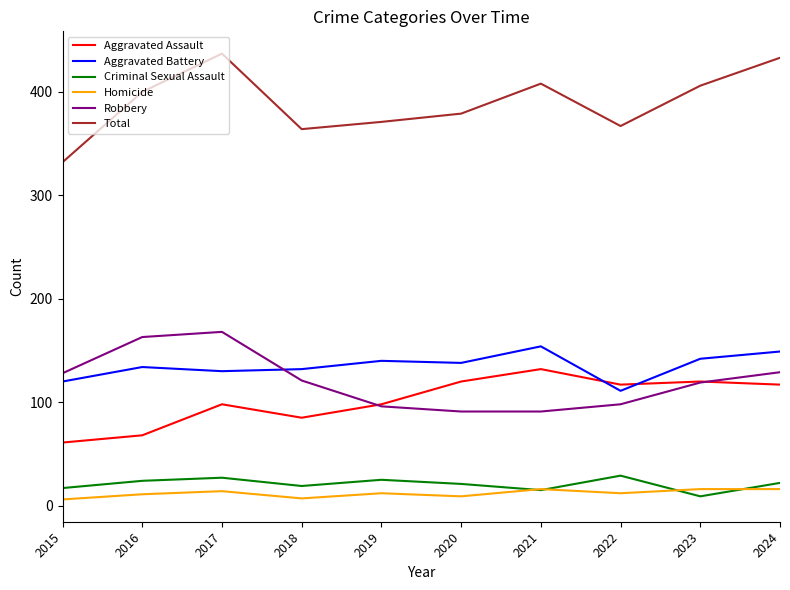

Is the value of Total at 2023 greater than the value of Homicide at 2018?

Yes